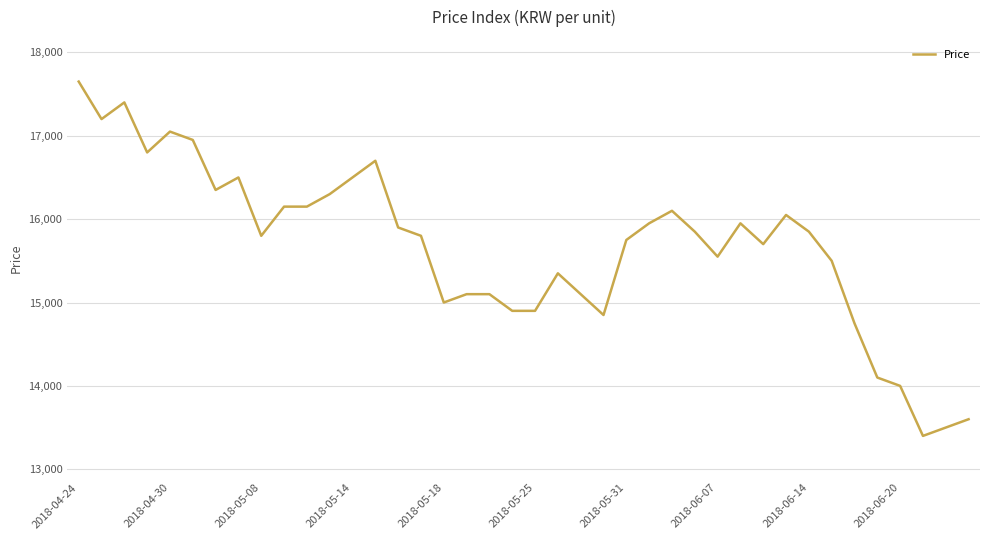

What is the greatest value displayed?

17650